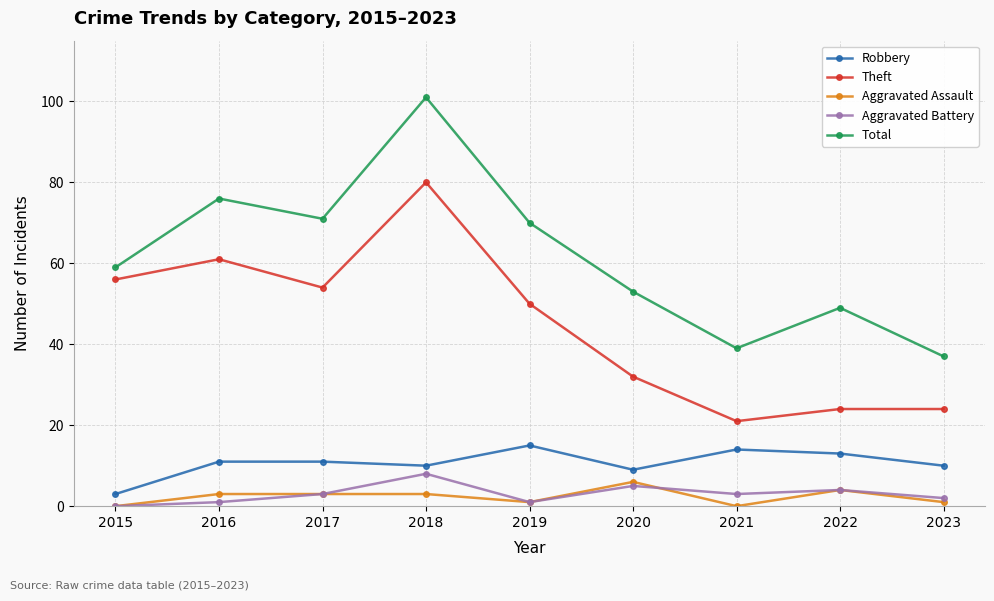

True or false: Aggravated Battery and Total cross at least once.

False